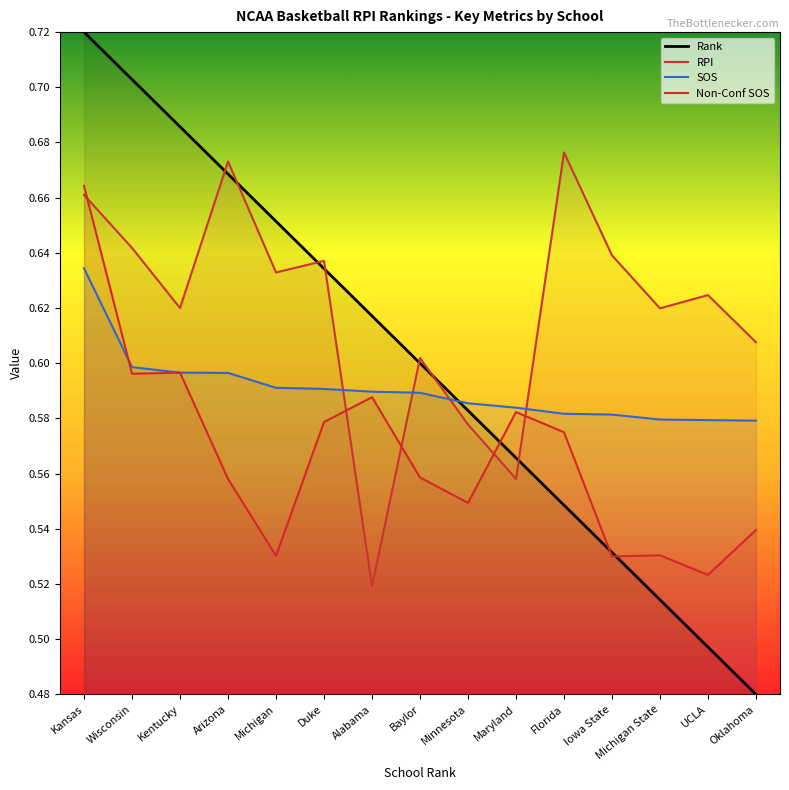

At which category is the sum across all series the highest?

Kansas